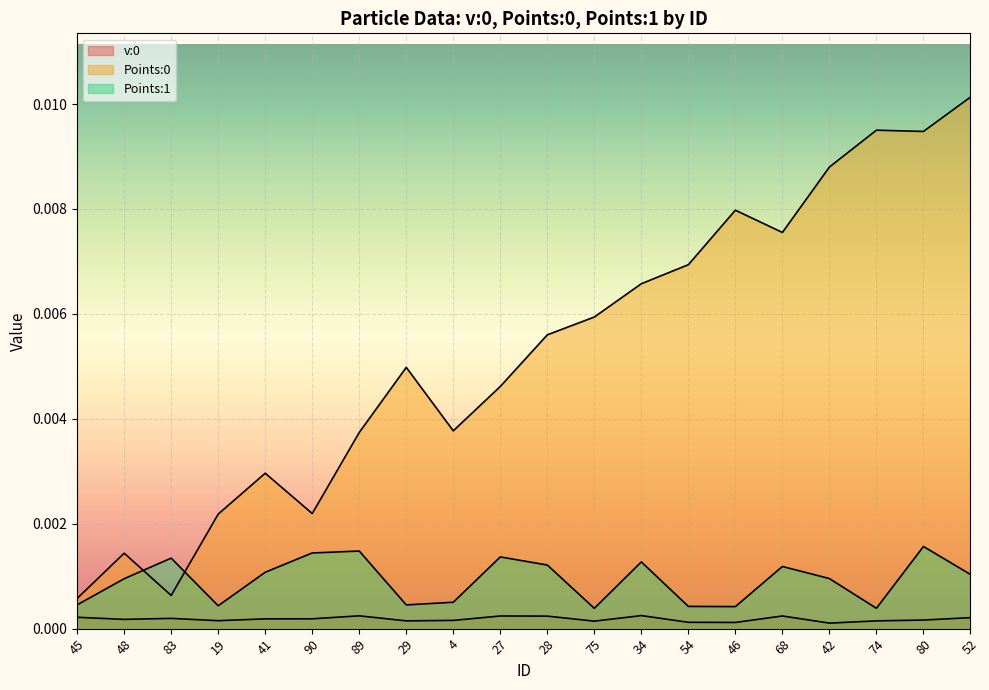

What is the label of the 2nd point from the left?

48